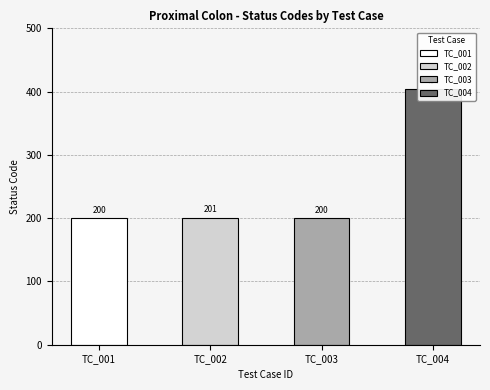

What is the average value?

251